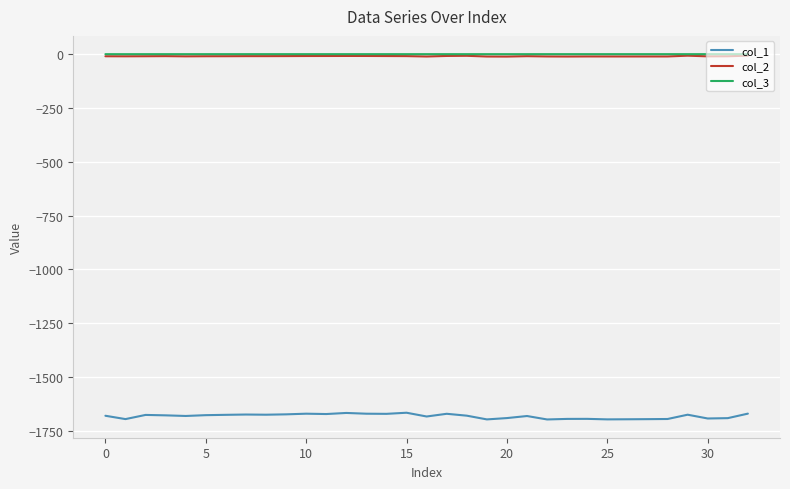

Which series has the largest range (max minus min)?

col_1